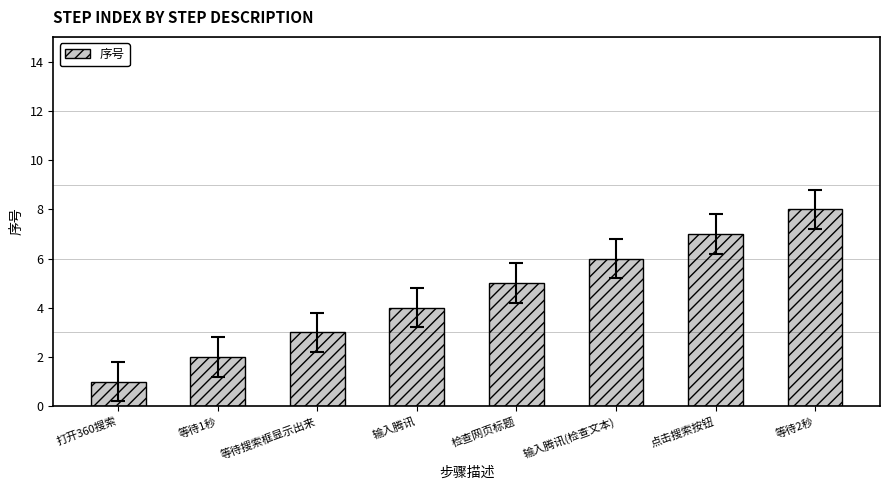

What is the smallest value displayed?

1